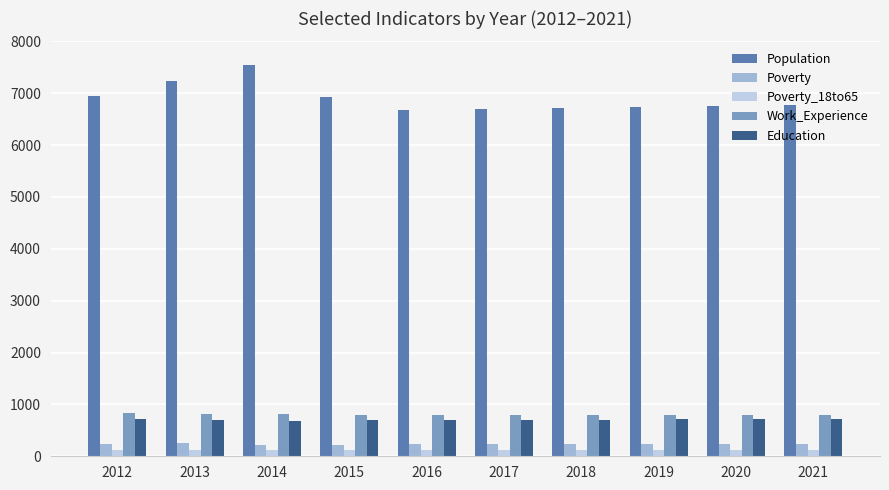

Is it true that Poverty_18to65 equals 121 at 2019?

True